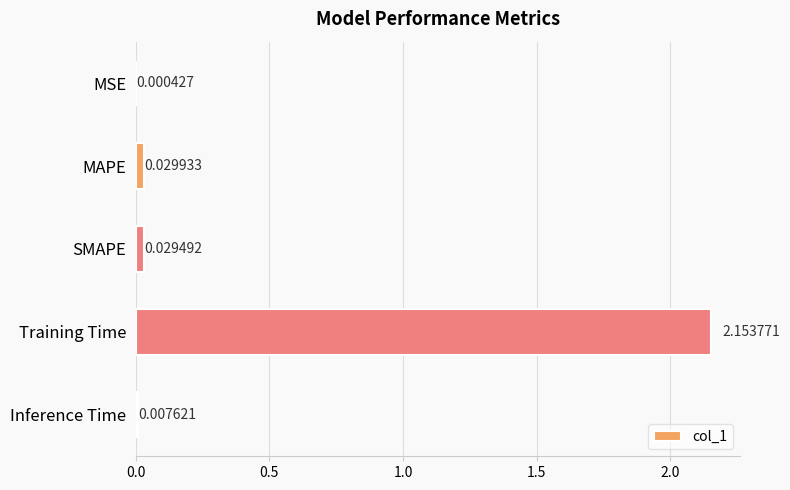

Where is the data nearest to the value 1?

MAPE